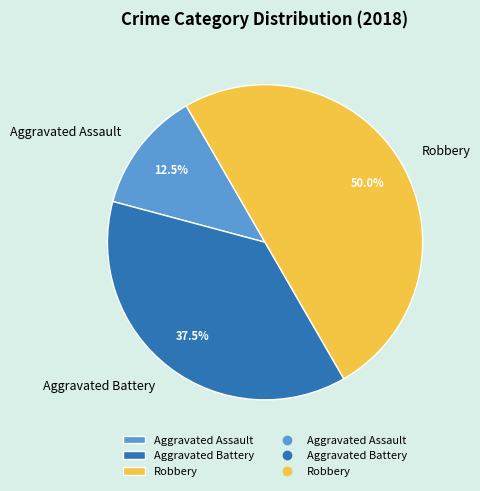

Combined, what portion of the pie is Aggravated Assault and Aggravated Battery?

50.0%